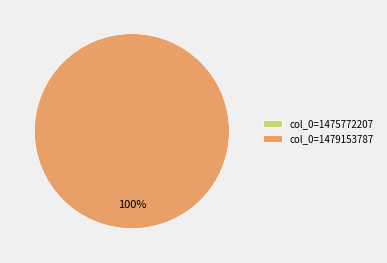

Combined, do col_0=1475772207 and col_0=1479153787 account for over 50%?

Yes